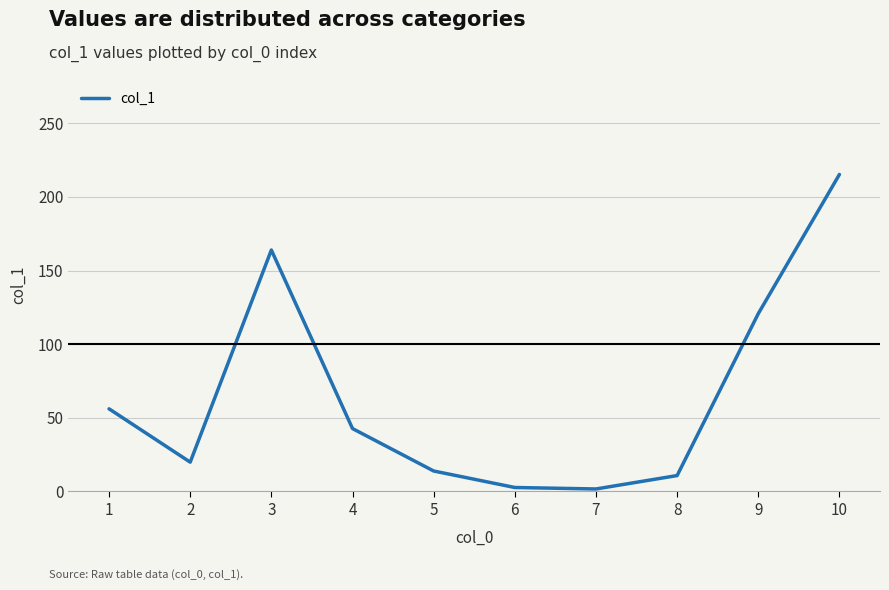

Approximately how many times larger is the value at 6 compared to 4?

0.1